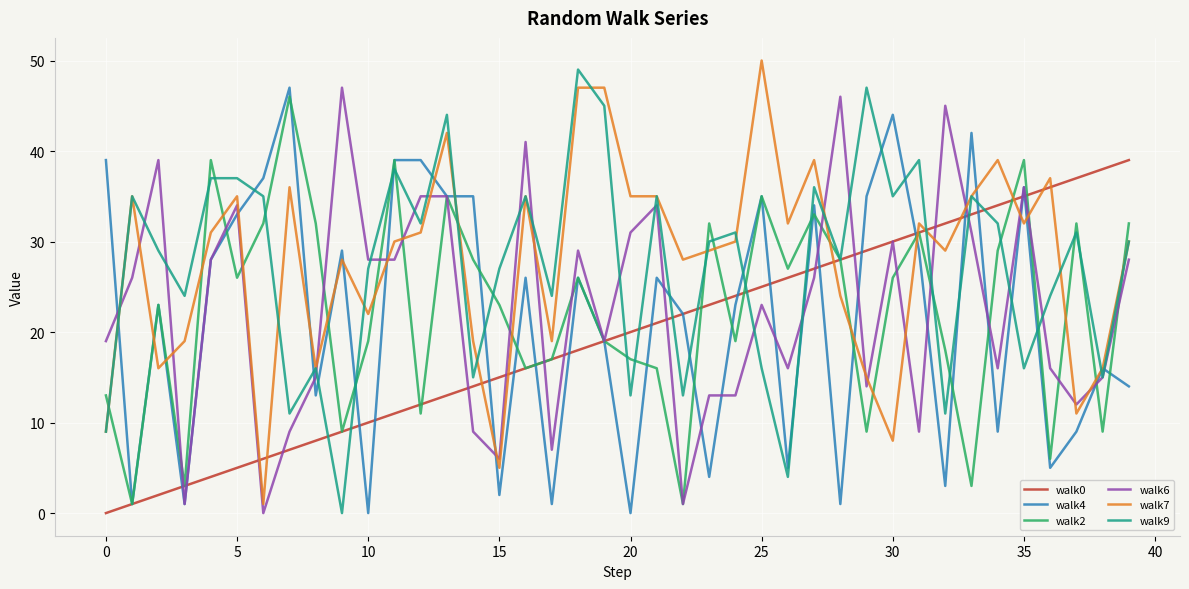

True or false: walk0 and walk7 intersect in this chart.

True